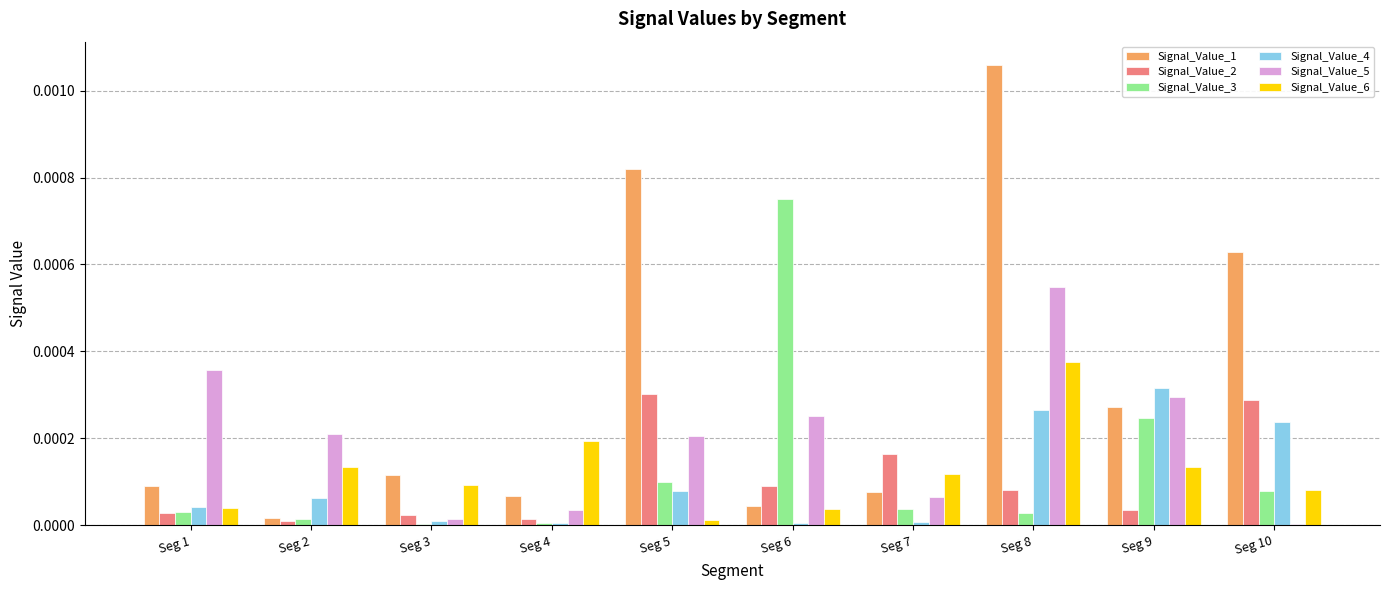

At which category is the sum across all series the highest?

Seg 8